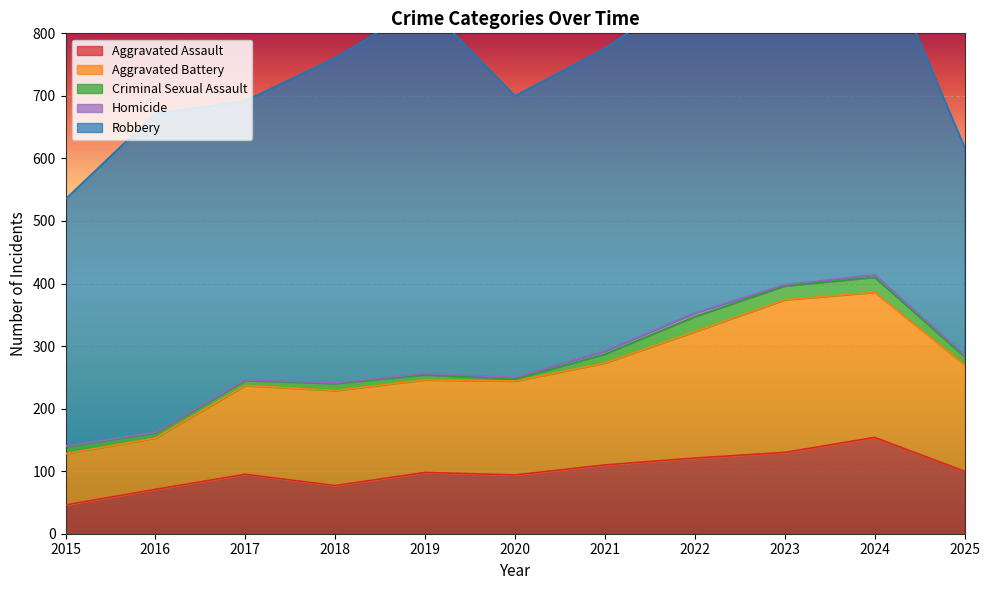

List the labels in order of Aggravated Assault value, largest first.

2024, 2023, 2022, 2021, 2025, 2019, 2017, 2020, 2018, 2016, 2015